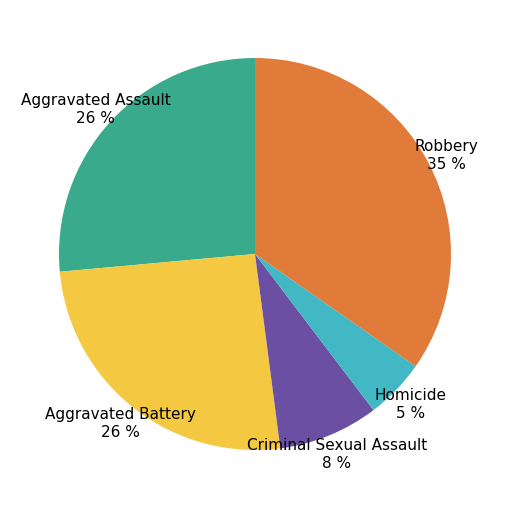

What is the largest slice in the pie chart?

Robbery